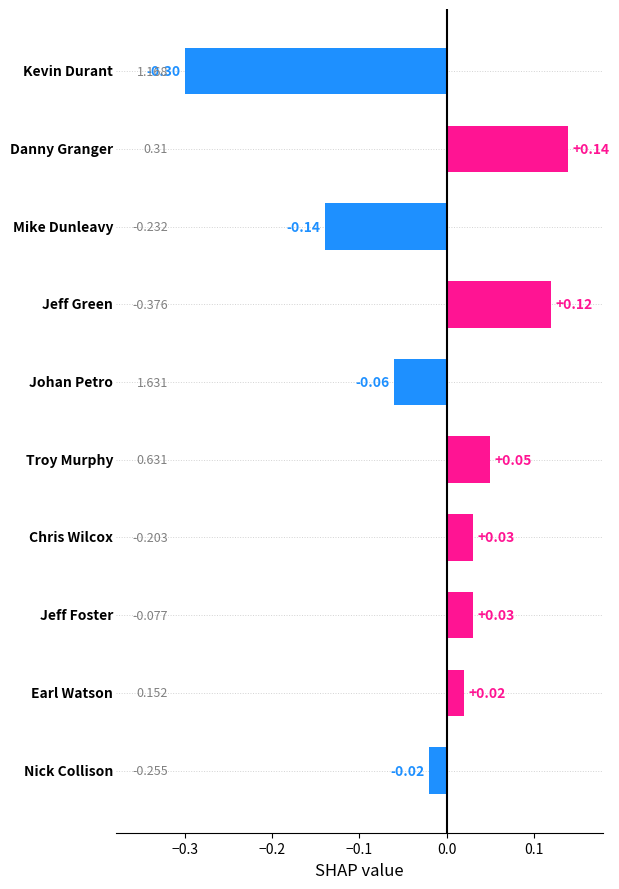

Count the number of data series in this chart.

1